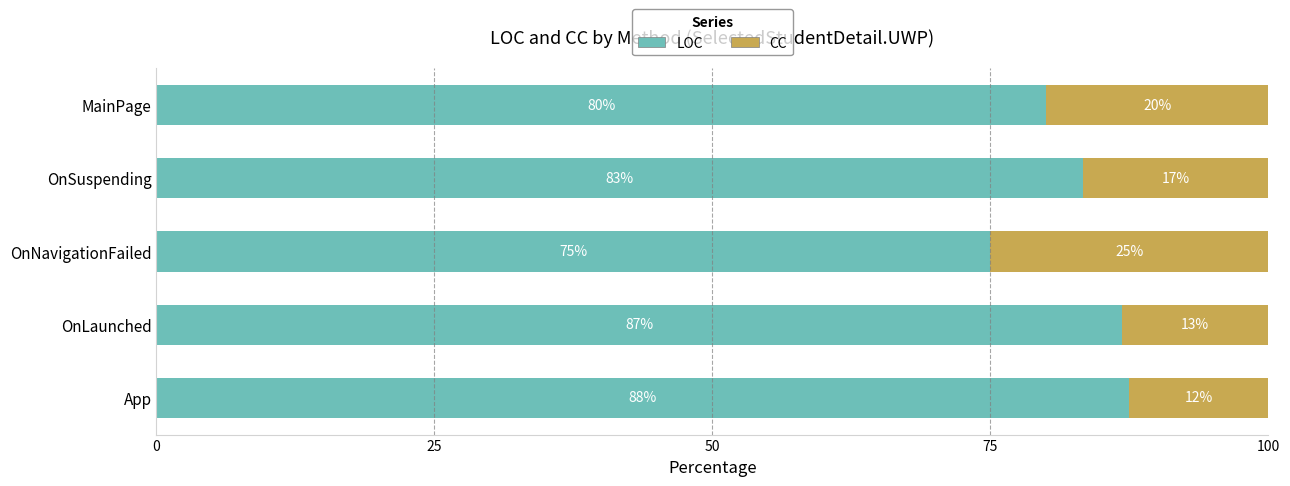

What is the total value across all series at OnSuspending?

100.0